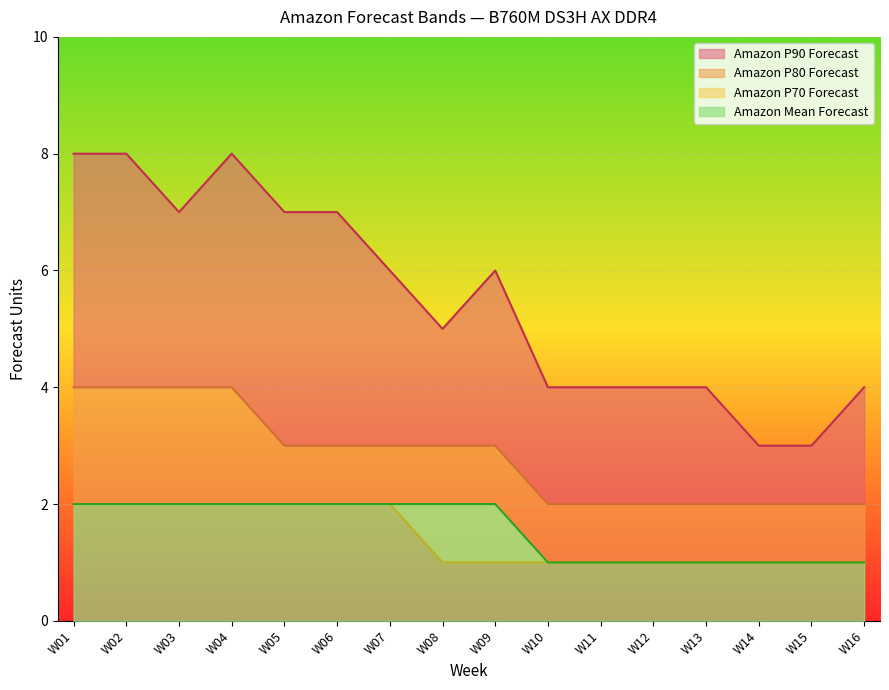

How many categories are shown in the chart?

16